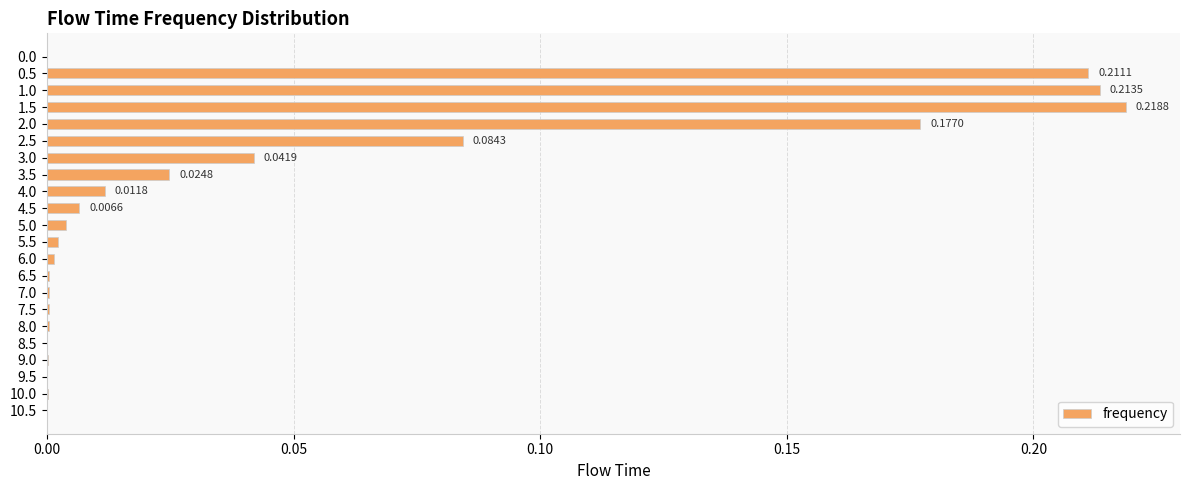

What is the sum of the values at 3.0 and 1.5?

0.3